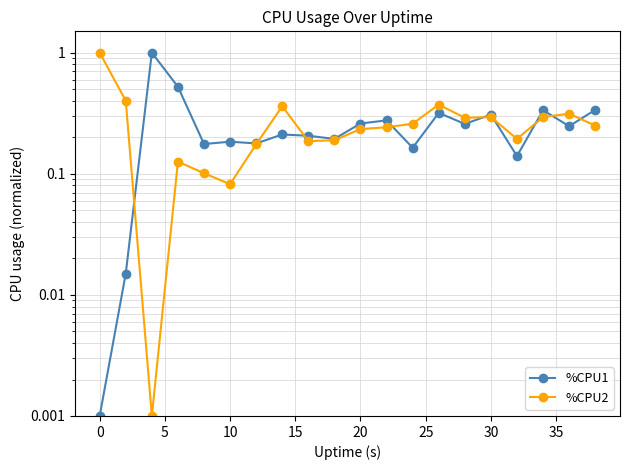

List the series in order of their peak value, highest first.

%CPU1, %CPU2